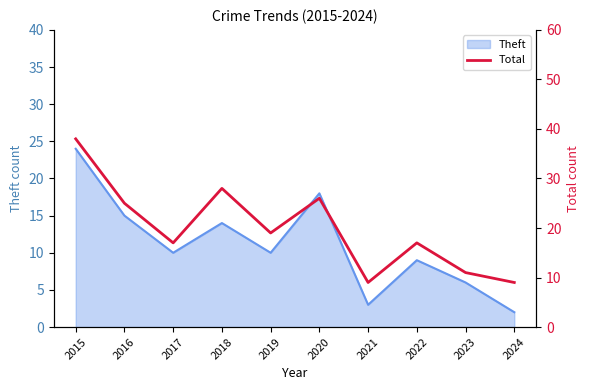

Which category has the highest value in the Theft series?

2015